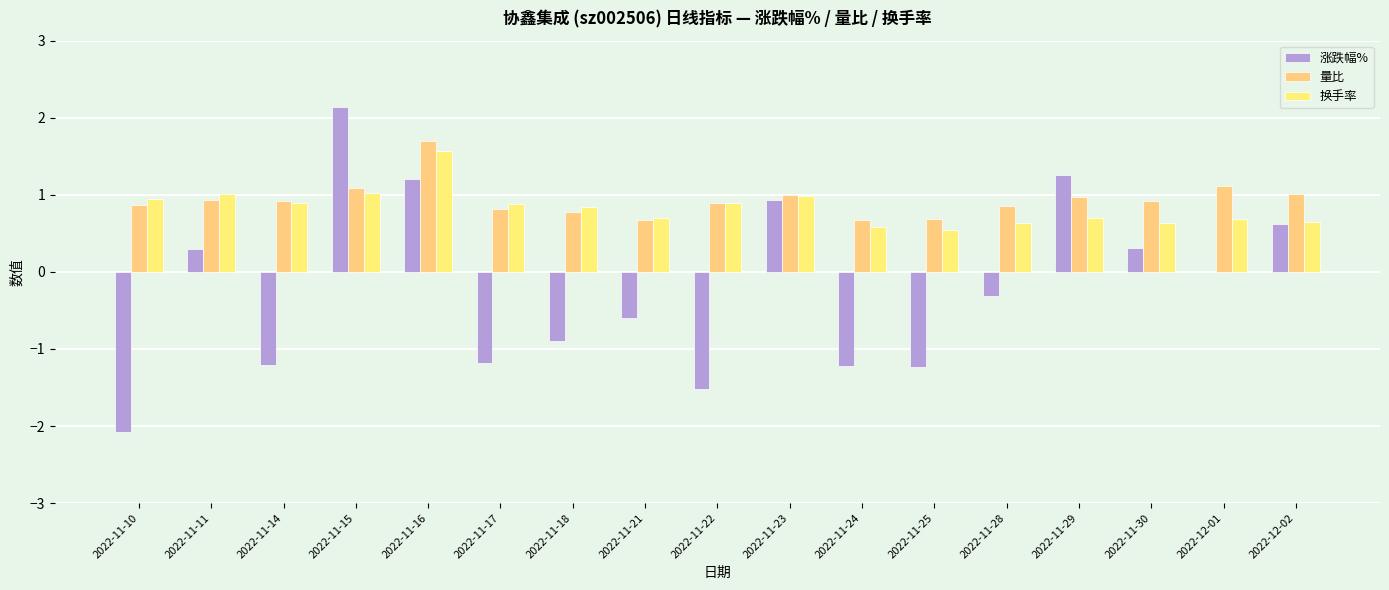

Are the bars horizontal?

No